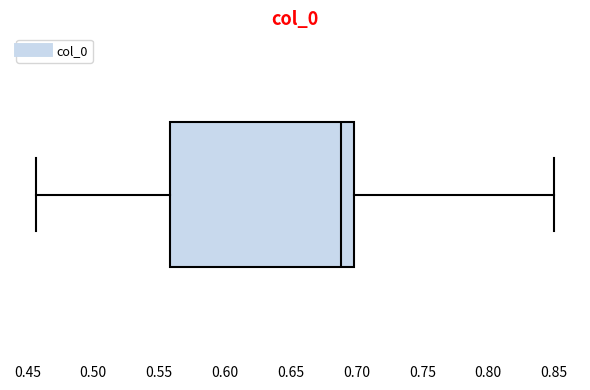

Read this box plot against the x-axis: the position of the median line, the range covered by the box, and the ends of both whiskers. The values are not printed on the chart, so give them approximately, as read against the axis.

median 0.690, box 0.560 to 0.700, whiskers 0.455 to 0.850